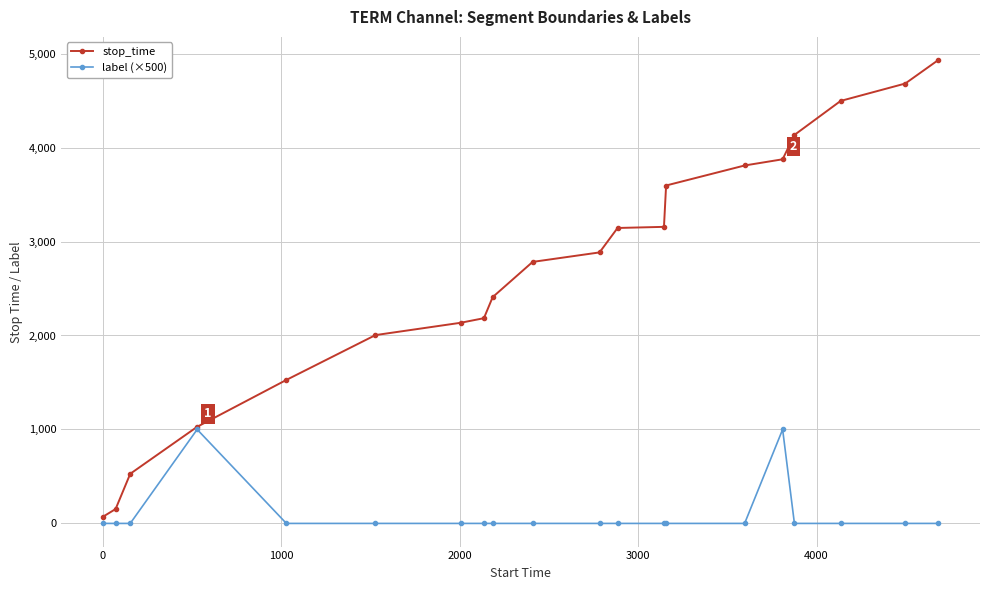

What is the greatest value displayed?

4931